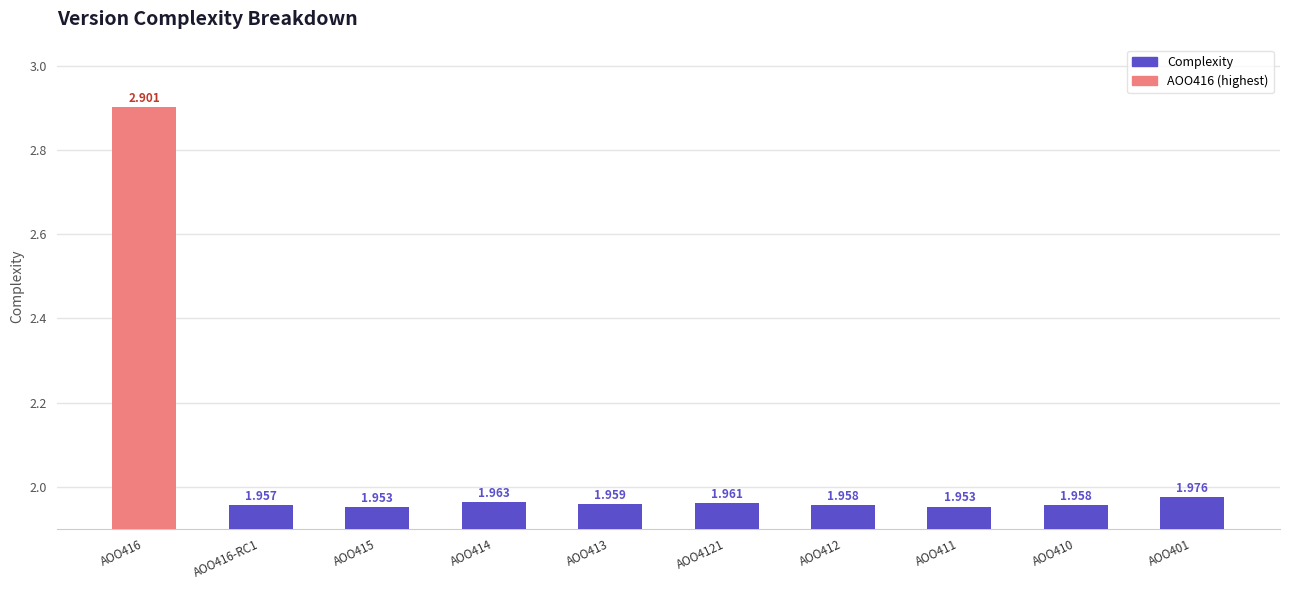

Is it true that the value at AOO410 is 0.5?

False